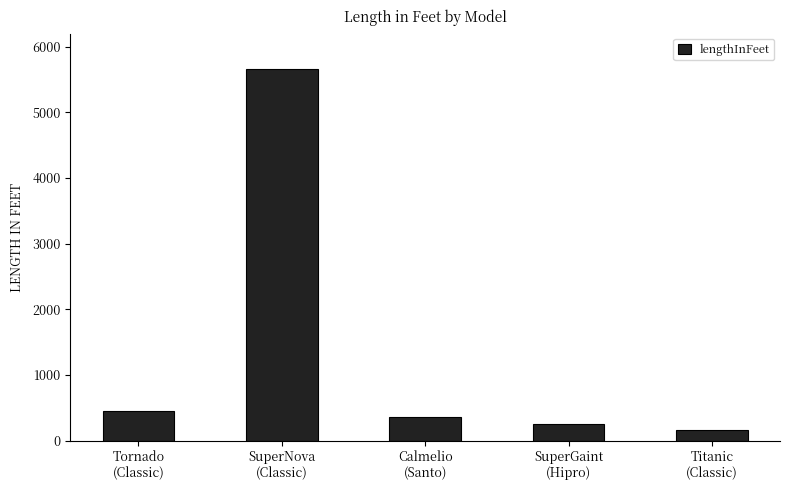

What is the label of the 2nd bar from the right?

SuperGaint
(Hipro)